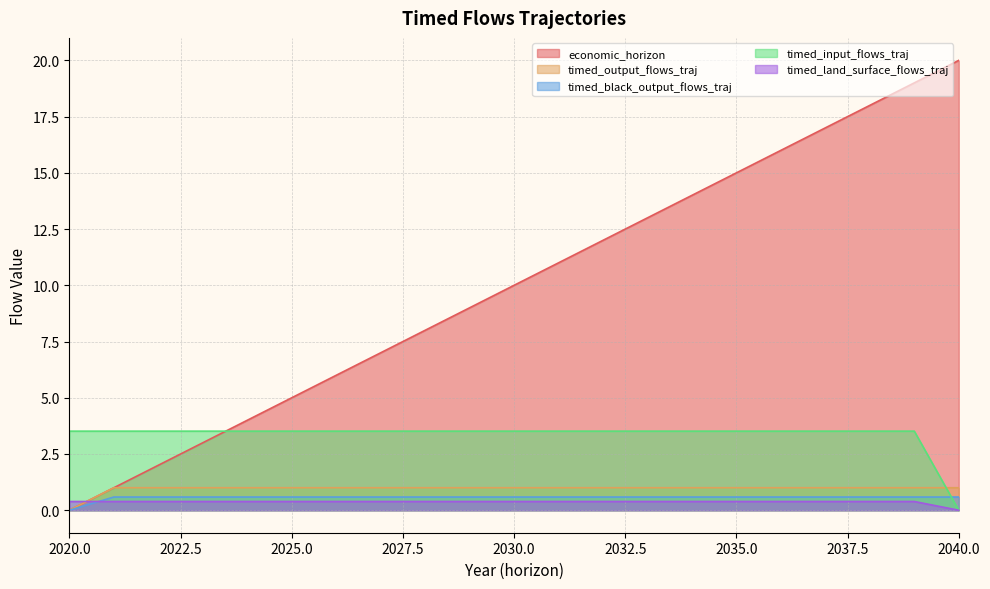

What is the difference between the highest and lowest values at 2030.0?

9.6